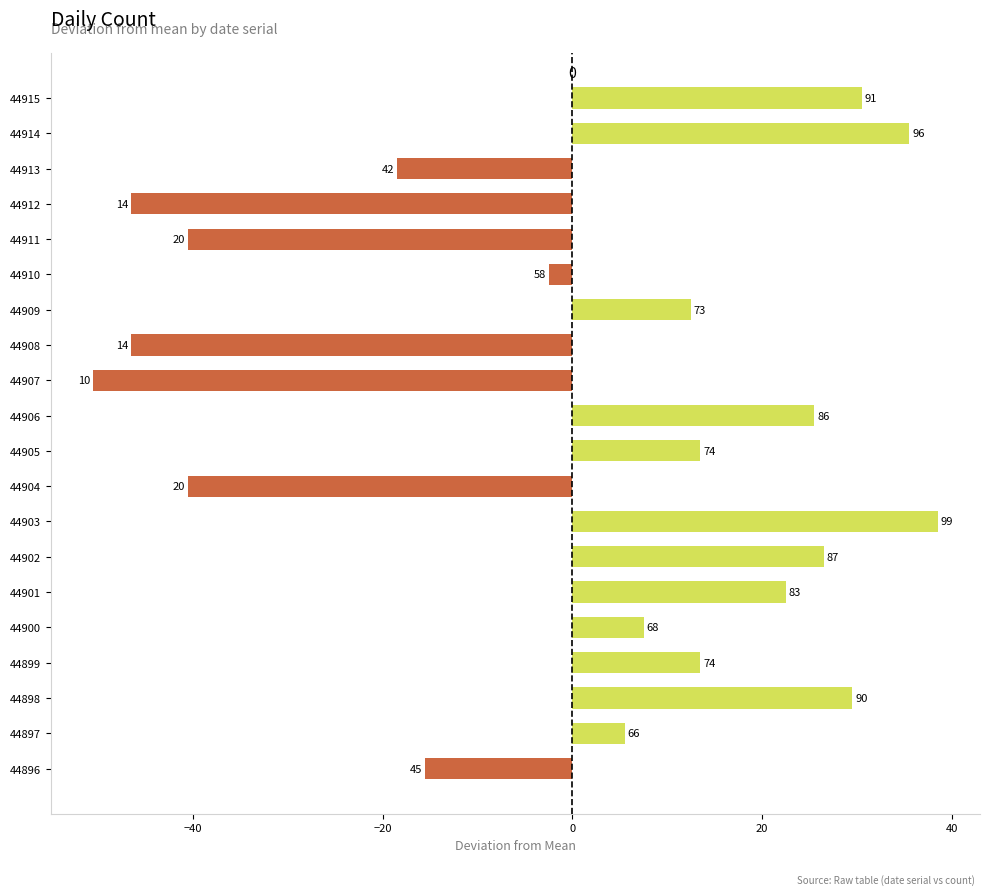

What is the smallest value displayed?

-50.5